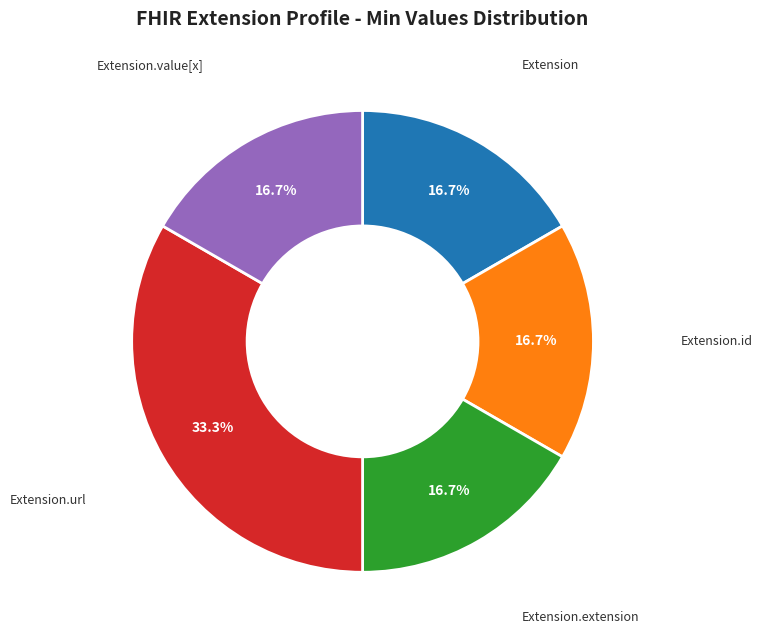

Does any single category account for the majority?

No